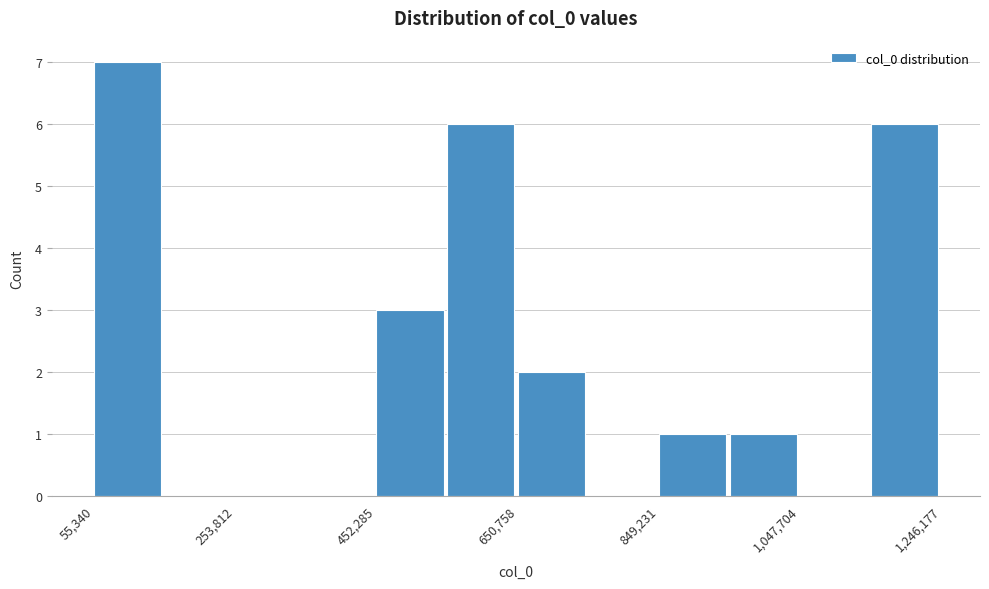

Reading left to right, transcribe this chart: for each bar, give the range it covers on the x-axis and its height. Neither the bar edges nor the heights are printed on the chart, so give them approximately, as read against the axes.

60000 to 160000: 7
160000 to 260000: 0
260000 to 360000: 0
360000 to 460000: 0
460000 to 560000: 3
560000 to 660000: 6
660000 to 740000: 2
740000 to 840000: 0
840000 to 940000: 1
940000 to 1040000: 1
1040000 to 1140000: 0
1140000 to 1240000: 6